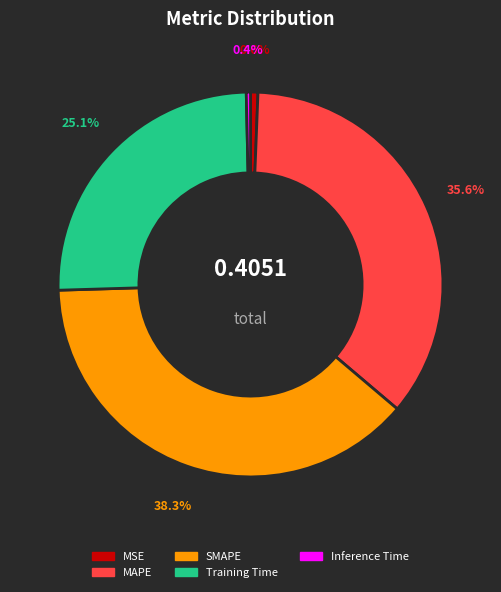

Which has a higher value, SMAPE or Training Time?

SMAPE